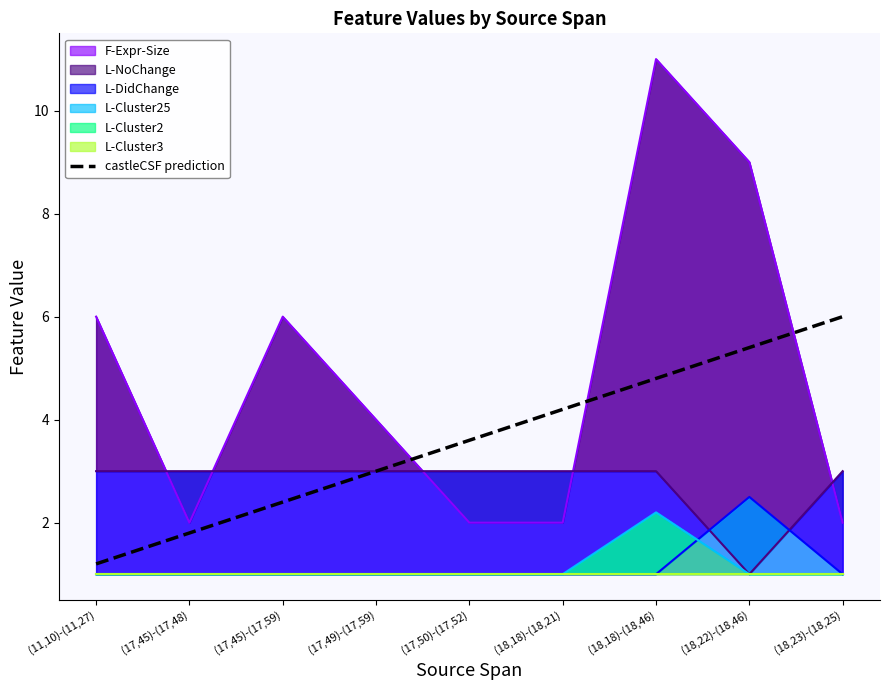

What is the difference between the values at (17,49)-(17,59) and (18,18)-(18,46)?

1.8